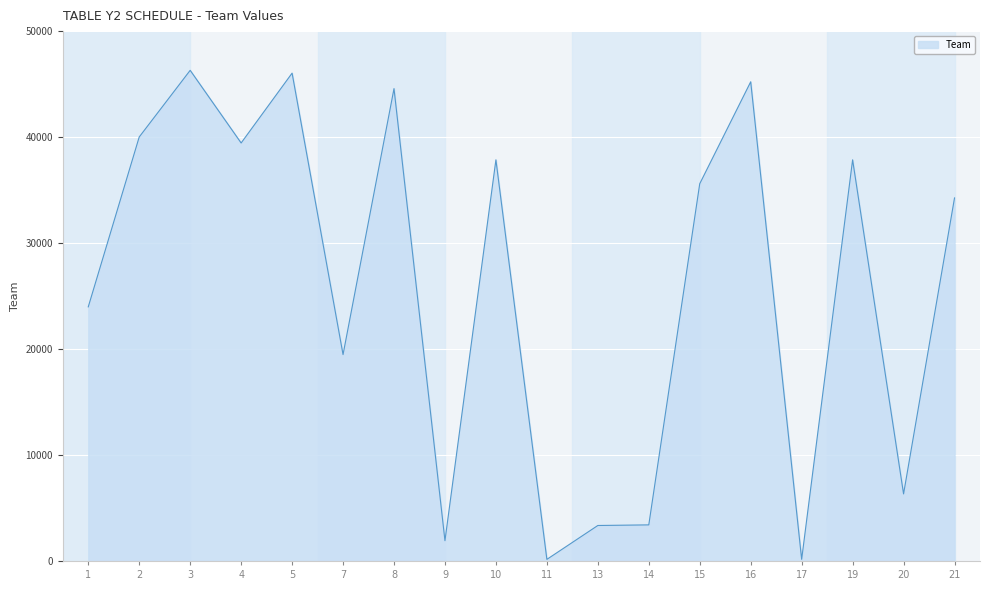

The chart shows a value of 64293 at 5. True or false?

False